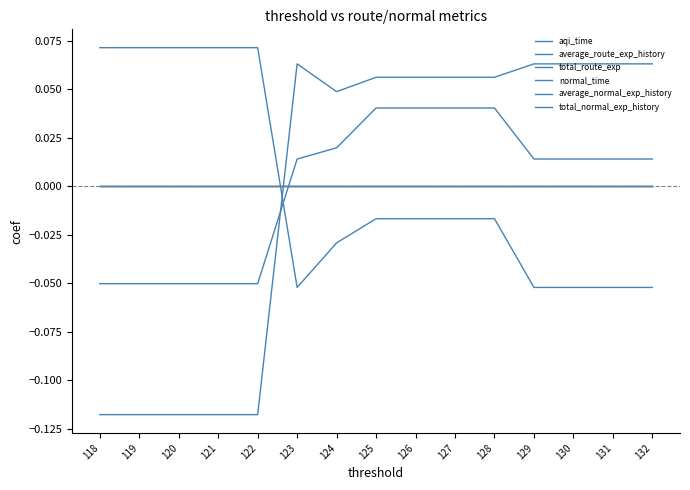

Which category has the highest value across all series?

122